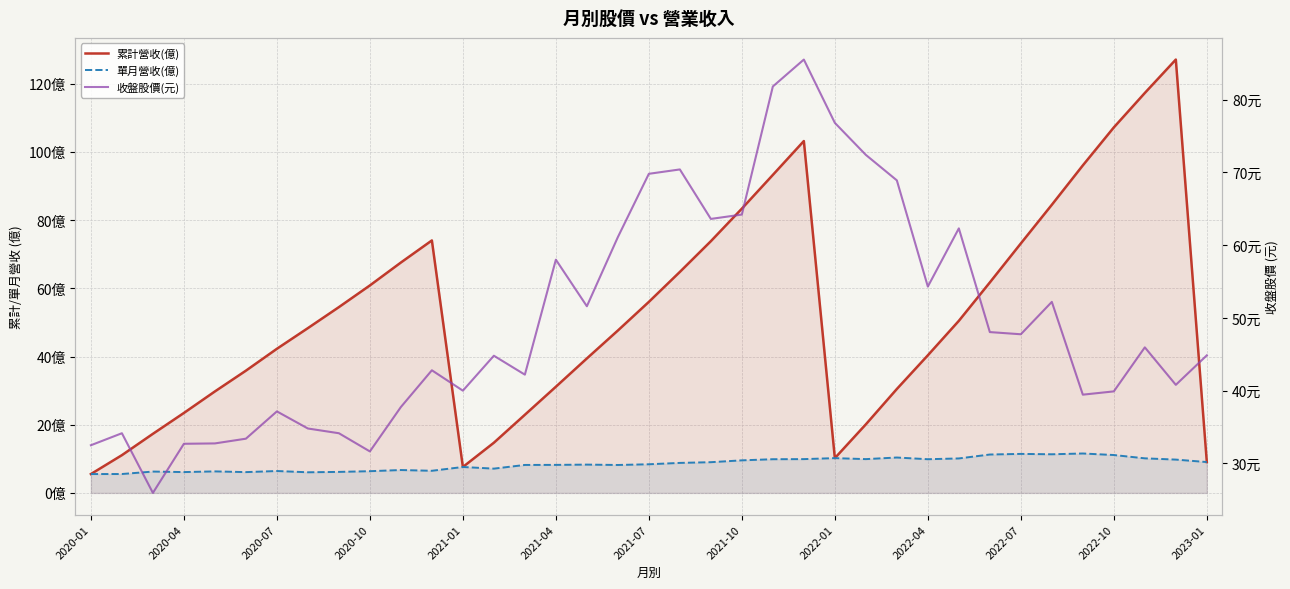

Which series has the largest total across all categories?

累計營收(億)